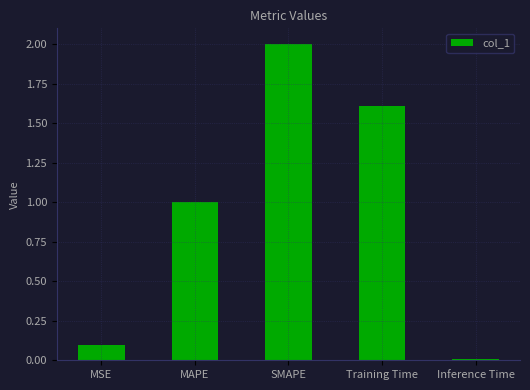

What is the change in value from Training Time to Inference Time?

-1.6